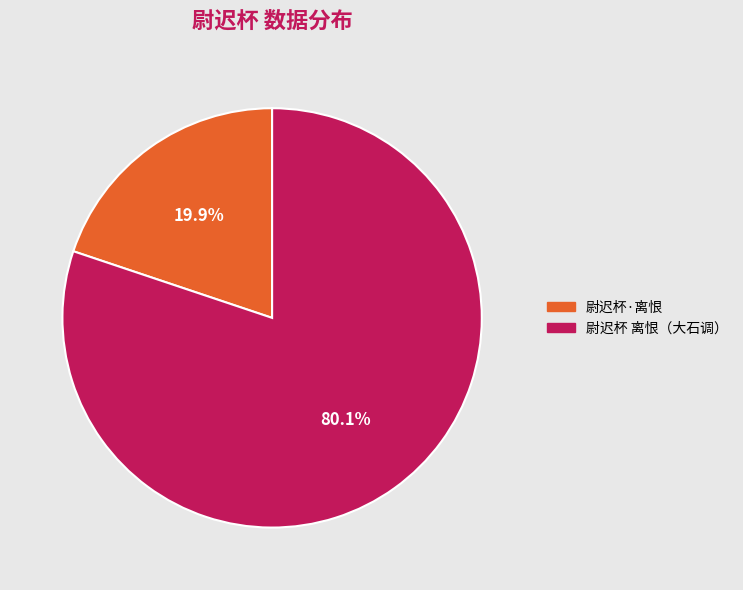

To the nearest percent, what portion does 尉迟杯·离恨 represent?

20%